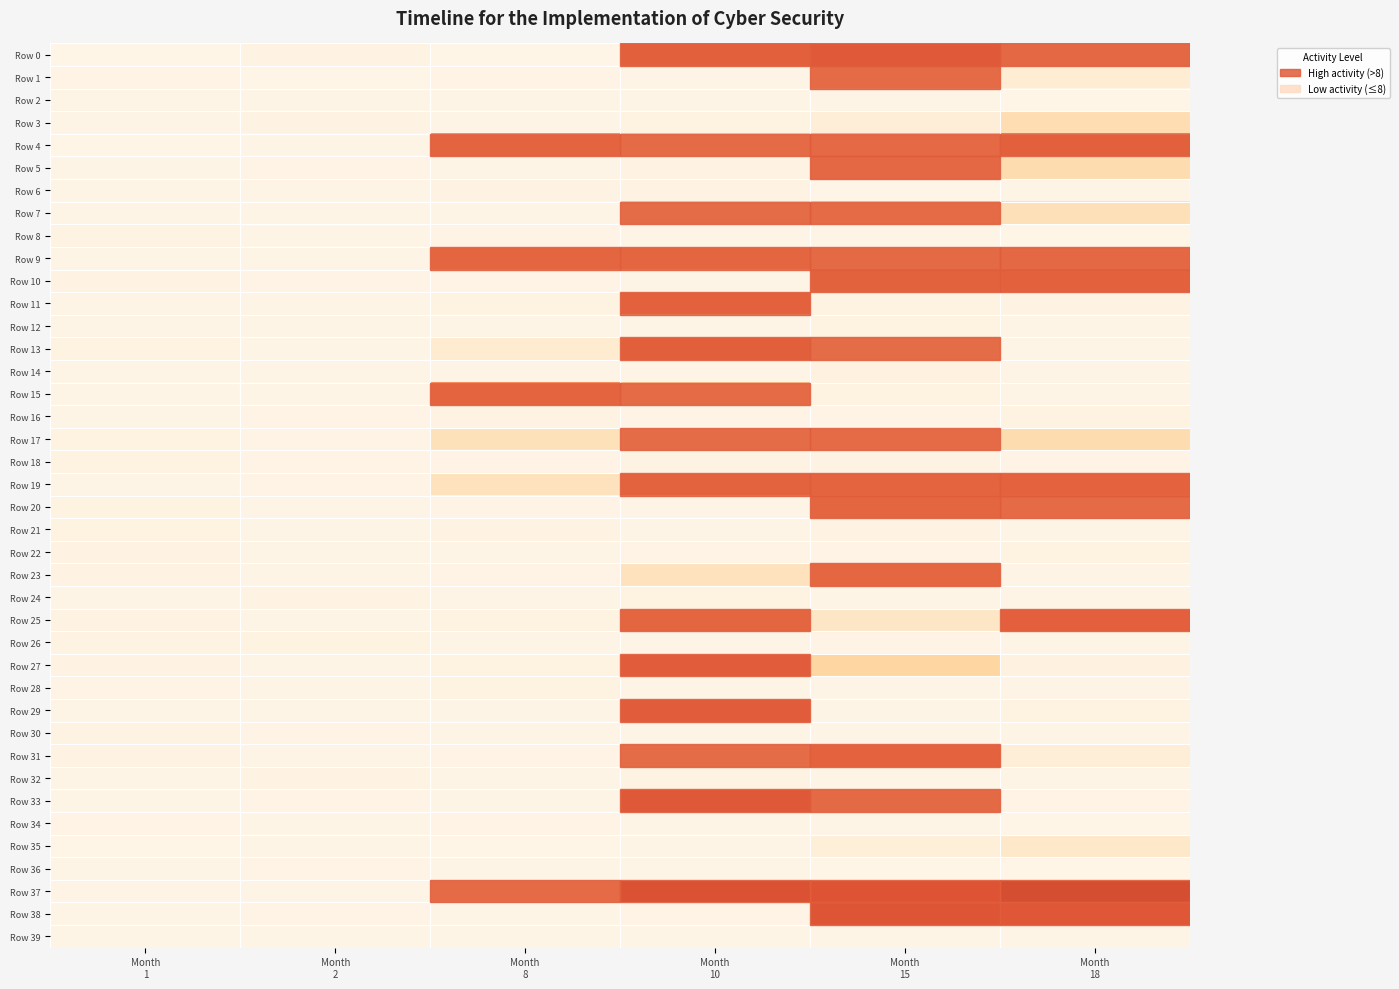

Reading left to right, what are all the values shown in this chart?

Row 0: Month
1=0.6	Month
2=1.0	Month
8=0.6	Month
10=16.9	Month
15=20.4	Month
18=12.3
Row 1: Month
1=0.9	Month
2=0.6	Month
8=0.8	Month
10=0.7	Month
15=10.0	Month
18=2.6
Row 2: Month
1=0.8	Month
2=0.6	Month
8=0.7	Month
10=0.6	Month
15=0.8	Month
18=0.5
Row 3: Month
1=0.7	Month
2=1.0	Month
8=0.7	Month
10=1.2	Month
15=2.1	Month
18=5.8
Row 4: Month
1=0.6	Month
2=0.6	Month
8=14.1	Month
10=9.7	Month
15=11.6	Month
18=17.1
Row 5: Month
1=0.6	Month
2=0.8	Month
8=0.7	Month
10=1.0	Month
15=12.5	Month
18=5.9
Row 6: Month
1=0.7	Month
2=0.8	Month
8=0.9	Month
10=1.0	Month
15=0.6	Month
18=0.6
Row 7: Month
1=0.7	Month
2=0.7	Month
8=0.6	Month
10=9.1	Month
15=10.5	Month
18=5.2
Row 8: Month
1=1.0	Month
2=0.7	Month
8=0.9	Month
10=0.7	Month
15=0.6	Month
18=0.6
Row 9: Month
1=0.7	Month
2=0.7	Month
8=13.2	Month
10=13.5	Month
15=10.9	Month
18=12.0
Row 10: Month
1=1.0	Month
2=0.9	Month
8=0.9	Month
10=0.7	Month
15=15.5	Month
18=16.1
Row 11: Month
1=0.7	Month
2=0.7	Month
8=1.1	Month
10=16.5	Month
15=1.1	Month
18=0.9
Row 12: Month
1=0.7	Month
2=0.8	Month
8=0.7	Month
10=0.8	Month
15=1.2	Month
18=0.7
Row 13: Month
1=1.1	Month
2=0.6	Month
8=2.8	Month
10=17.7	Month
15=9.3	Month
18=0.7
Row 14: Month
1=0.7	Month
2=0.7	Month
8=0.8	Month
10=0.7	Month
15=1.4	Month
18=0.7
Row 15: Month
1=0.7	Month
2=0.6	Month
8=14.5	Month
10=9.8	Month
15=1.1	Month
18=0.7
Row 16: Month
1=0.7	Month
2=0.9	Month
8=1.0	Month
10=0.9	Month
15=0.9	Month
18=1.2
Row 17: Month
1=1.2	Month
2=0.9	Month
8=5.1	Month
10=8.4	Month
15=10.3	Month
18=5.9
Row 18: Month
1=1.1	Month
2=0.9	Month
8=0.8	Month
10=1.0	Month
15=1.0	Month
18=0.9
Row 19: Month
1=0.6	Month
2=0.9	Month
8=4.7	Month
10=14.7	Month
15=14.6	Month
18=15.0
Row 20: Month
1=1.2	Month
2=0.8	Month
8=0.9	Month
10=0.7	Month
15=13.4	Month
18=10.3
Row 21: Month
1=1.1	Month
2=0.8	Month
8=1.0	Month
10=0.7	Month
15=1.0	Month
18=0.7
Row 22: Month
1=1.0	Month
2=0.8	Month
8=0.7	Month
10=0.9	Month
15=0.9	Month
18=1.1
Row 23: Month
1=1.0	Month
2=0.7	Month
8=0.9	Month
10=4.7	Month
15=12.8	Month
18=0.8
Row 24: Month
1=0.7	Month
2=0.9	Month
8=0.7	Month
10=1.1	Month
15=0.7	Month
18=0.8
Row 25: Month
1=1.0	Month
2=0.7	Month
8=1.1	Month
10=13.4	Month
15=4.0	Month
18=17.2
Row 26: Month
1=0.9	Month
2=1.2	Month
8=0.8	Month
10=0.7	Month
15=0.9	Month
18=0.7
Row 27: Month
1=1.0	Month
2=0.7	Month
8=1.2	Month
10=19.3	Month
15=7.0	Month
18=1.3
Row 28: Month
1=0.9	Month
2=0.8	Month
8=1.1	Month
10=0.7	Month
15=0.6	Month
18=0.6
Row 29: Month
1=0.7	Month
2=0.7	Month
8=0.7	Month
10=19.3	Month
15=0.8	Month
18=1.1
Row 30: Month
1=1.0	Month
2=0.9	Month
8=0.8	Month
10=0.7	Month
15=0.7	Month
18=0.6
Row 31: Month
1=1.1	Month
2=0.8	Month
8=0.9	Month
10=9.0	Month
15=15.1	Month
18=2.2
Row 32: Month
1=0.7	Month
2=1.0	Month
8=0.6	Month
10=1.0	Month
15=0.7	Month
18=0.8
Row 33: Month
1=0.6	Month
2=0.9	Month
8=0.6	Month
10=21.2	Month
15=11.3	Month
18=0.8
Row 34: Month
1=0.9	Month
2=0.7	Month
8=0.8	Month
10=0.6	Month
15=0.6	Month
18=0.6
Row 35: Month
1=0.6	Month
2=0.8	Month
8=0.6	Month
10=0.7	Month
15=2.0	Month
18=3.6
Row 36: Month
1=0.7	Month
2=0.9	Month
8=0.6	Month
10=0.8	Month
15=0.6	Month
18=0.6
Row 37: Month
1=0.9	Month
2=0.7	Month
8=10.6	Month
10=24.3	Month
15=23.3	Month
18=28.1
Row 38: Month
1=0.7	Month
2=0.8	Month
8=0.7	Month
10=0.8	Month
15=22.3	Month
18=21.5
Row 39: Month
1=0.7	Month
2=0.6	Month
8=0.8	Month
10=0.7	Month
15=0.7	Month
18=0.6